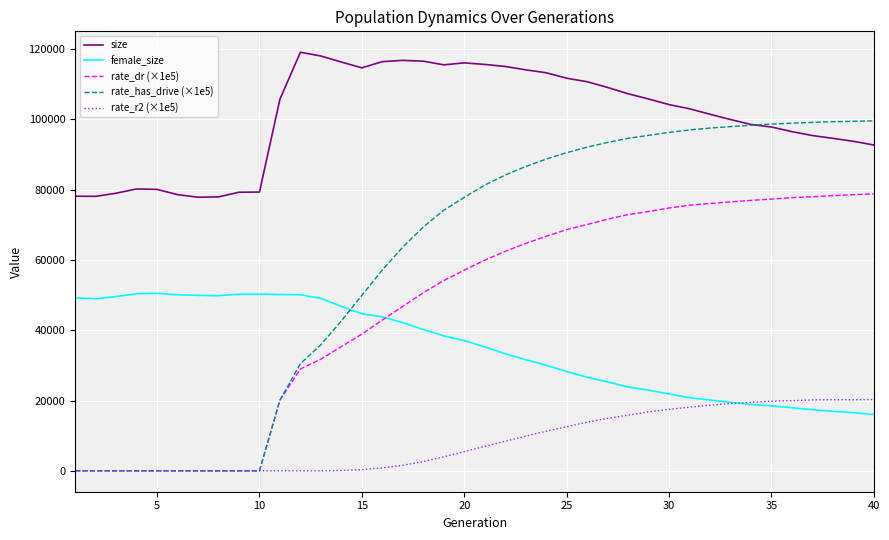

List the series in order of their peak value, lowest first.

rate_r2 (×1e5), female_size, rate_dr (×1e5), rate_has_drive (×1e5), size